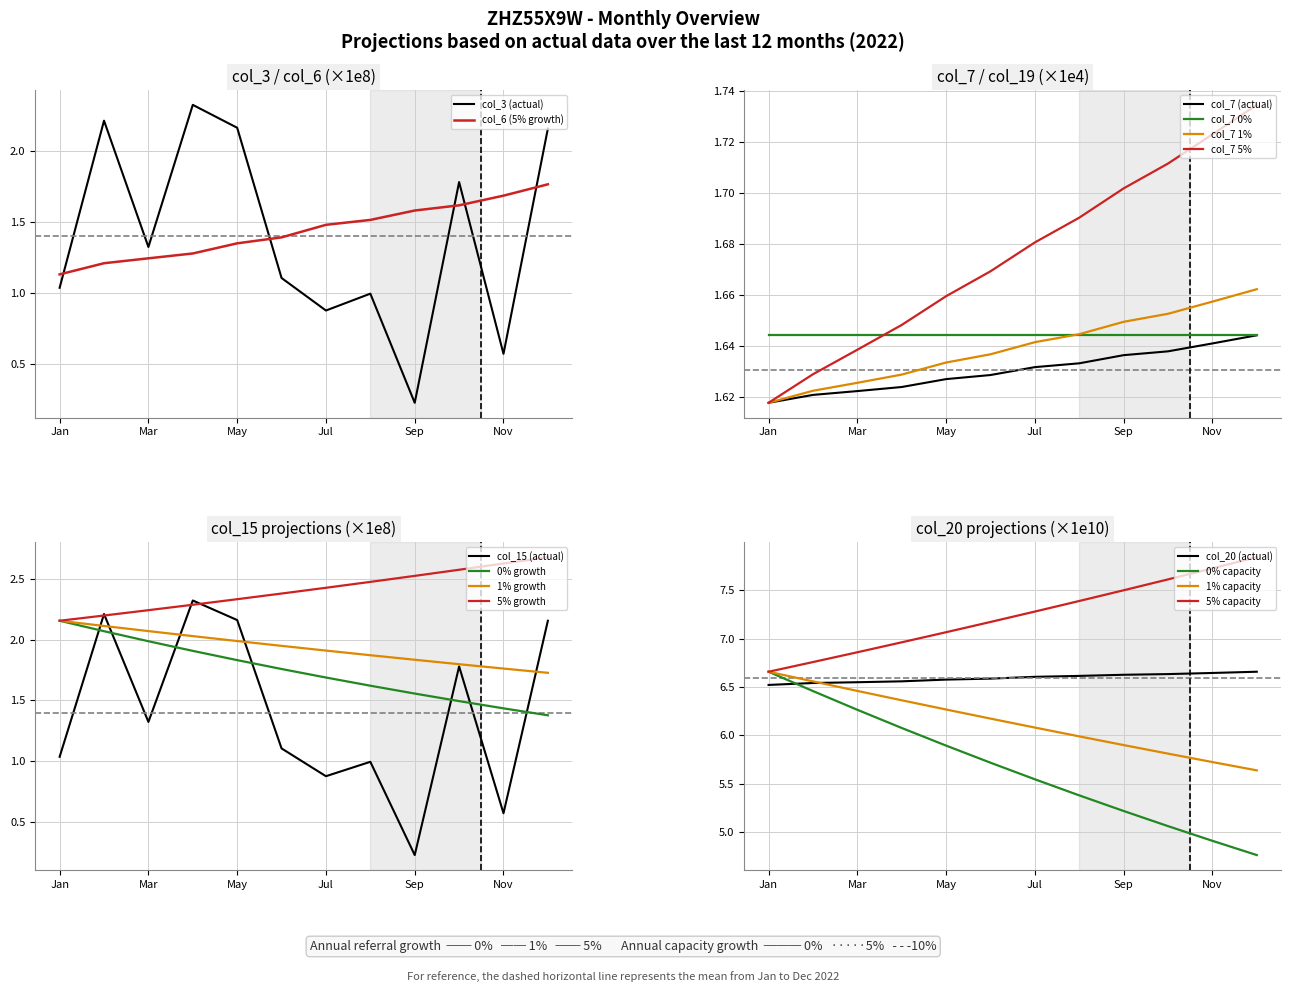

True or false: col_3 (actual) and col_6 (5% growth) cross at least once.

True